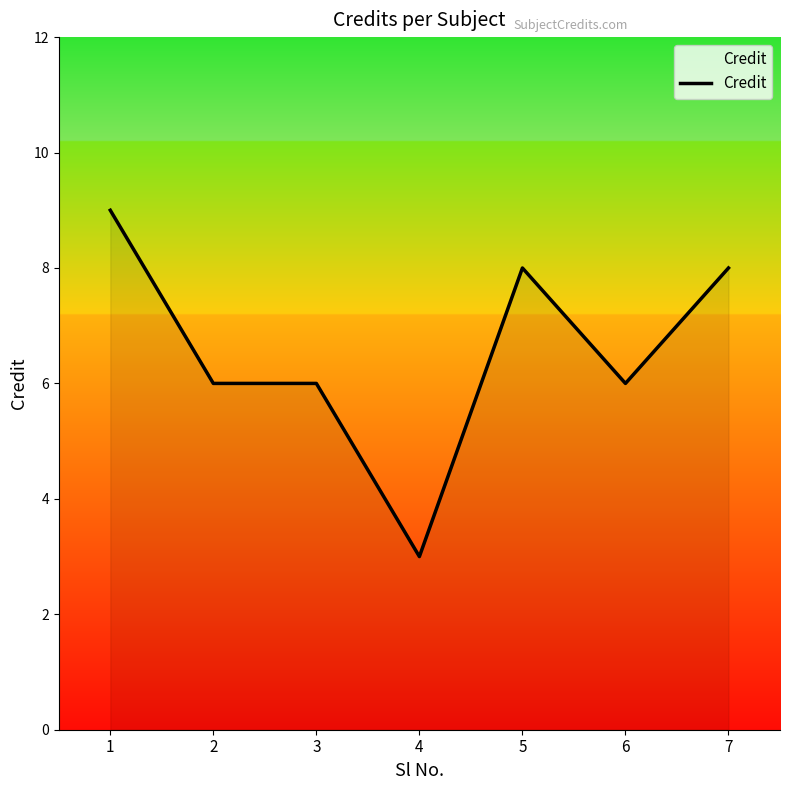

What is the smallest value displayed?

3